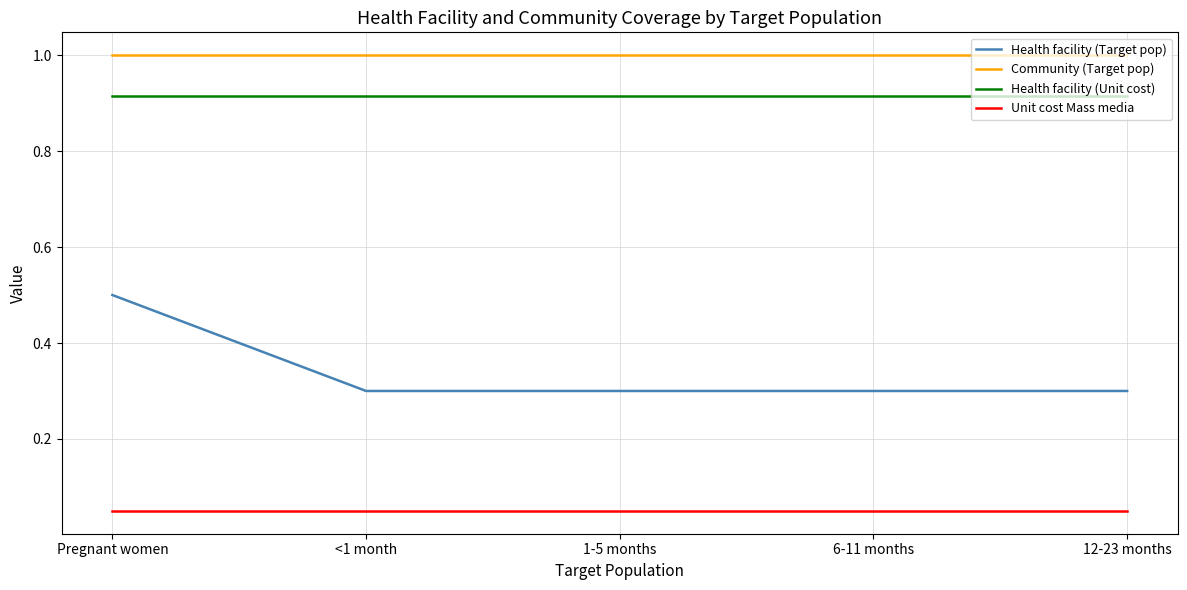

What position from the left is 12-23 months?

5